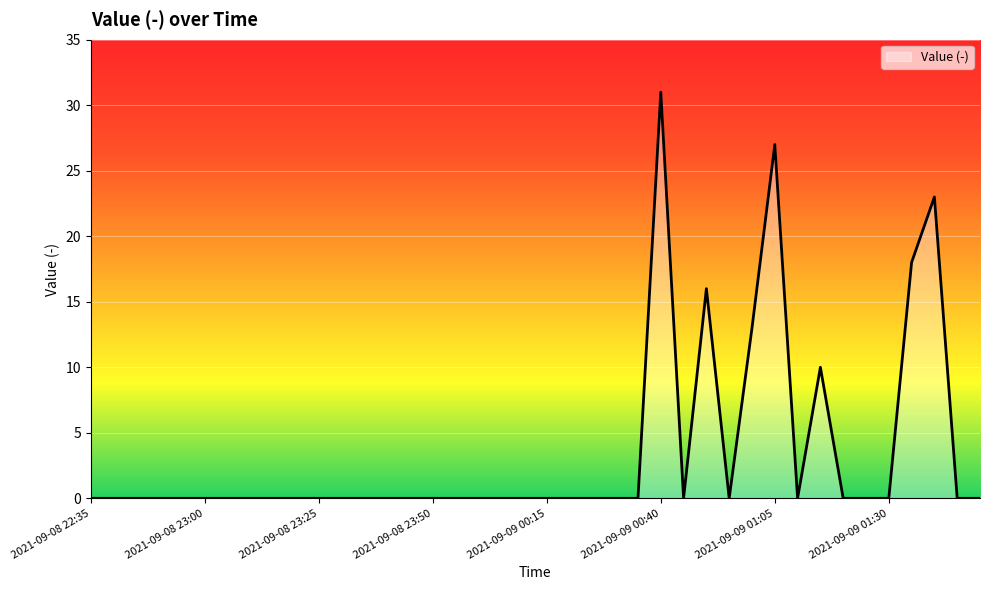

What is the greatest value displayed?

31